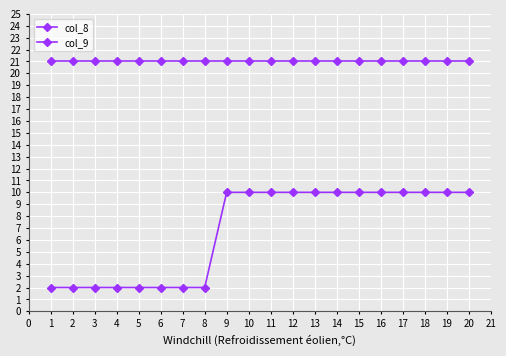

At how many categories does at least one series exceed 18?

20